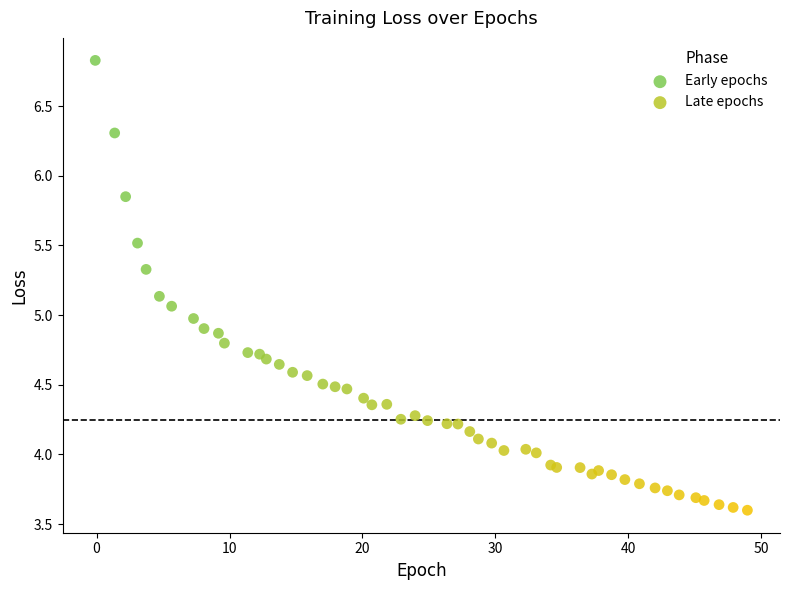

What are all the series names shown in the legend?

Early epochs, Late epochs